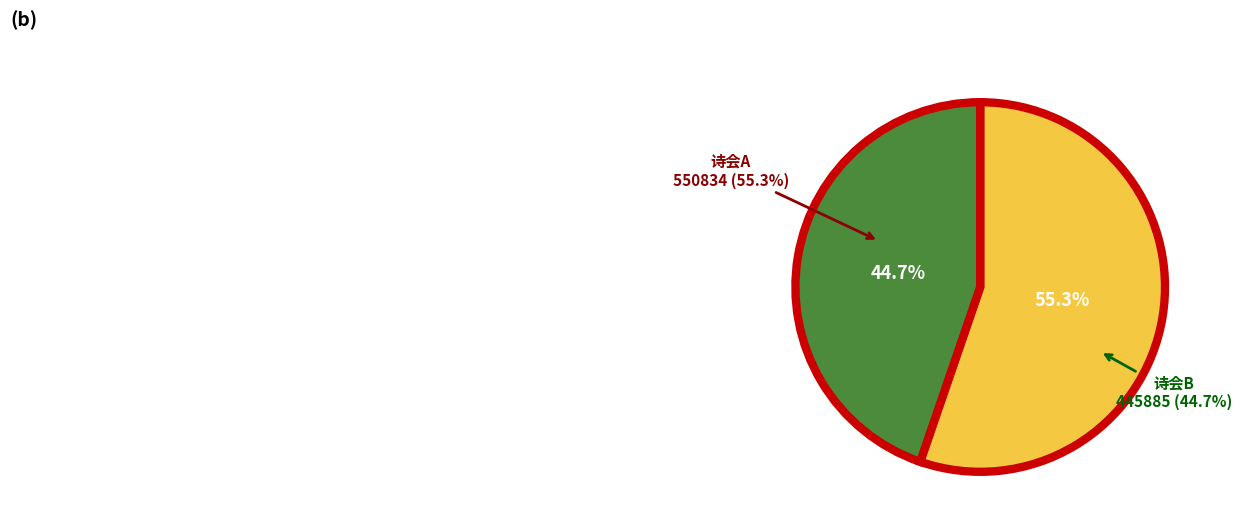

Count the number of slices in the pie.

2